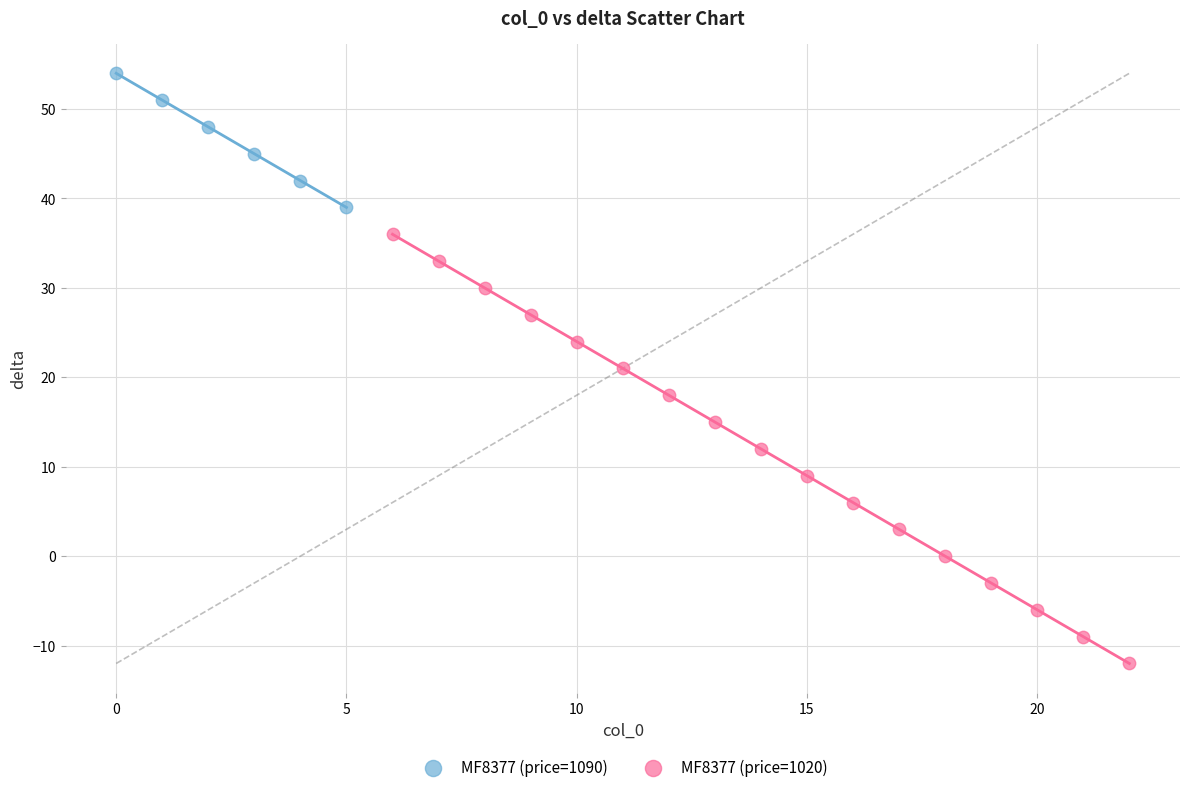

Which series contains the lowest Y value?

MF8377 (price=1020)